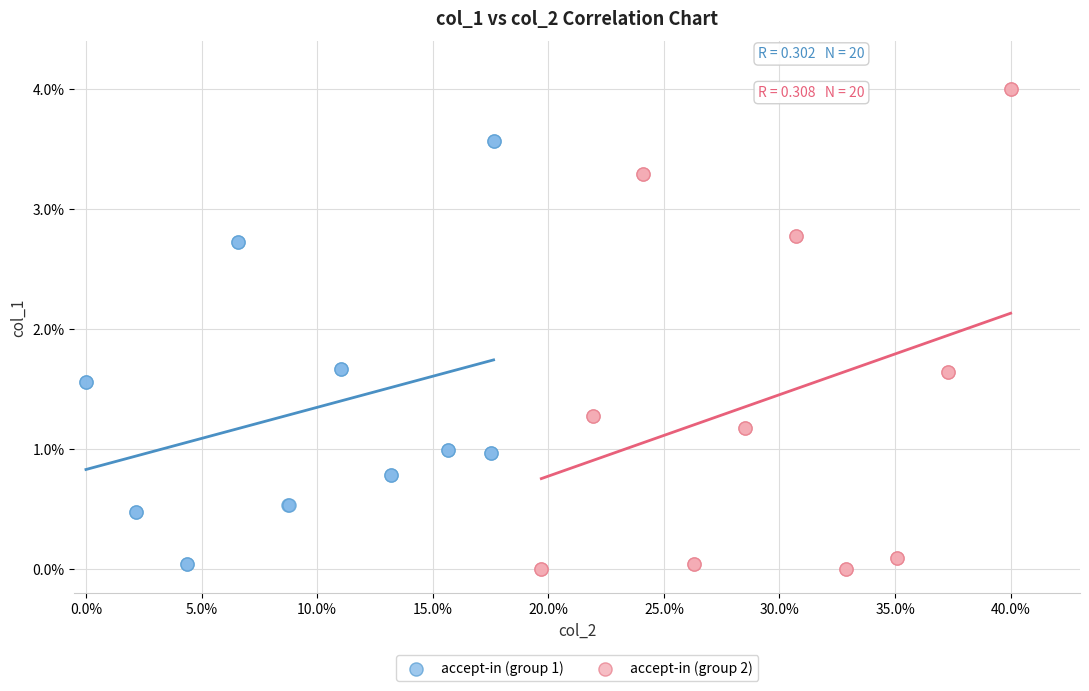

What are all the series names shown in the legend?

accept-in (group 1), accept-in (group 2)